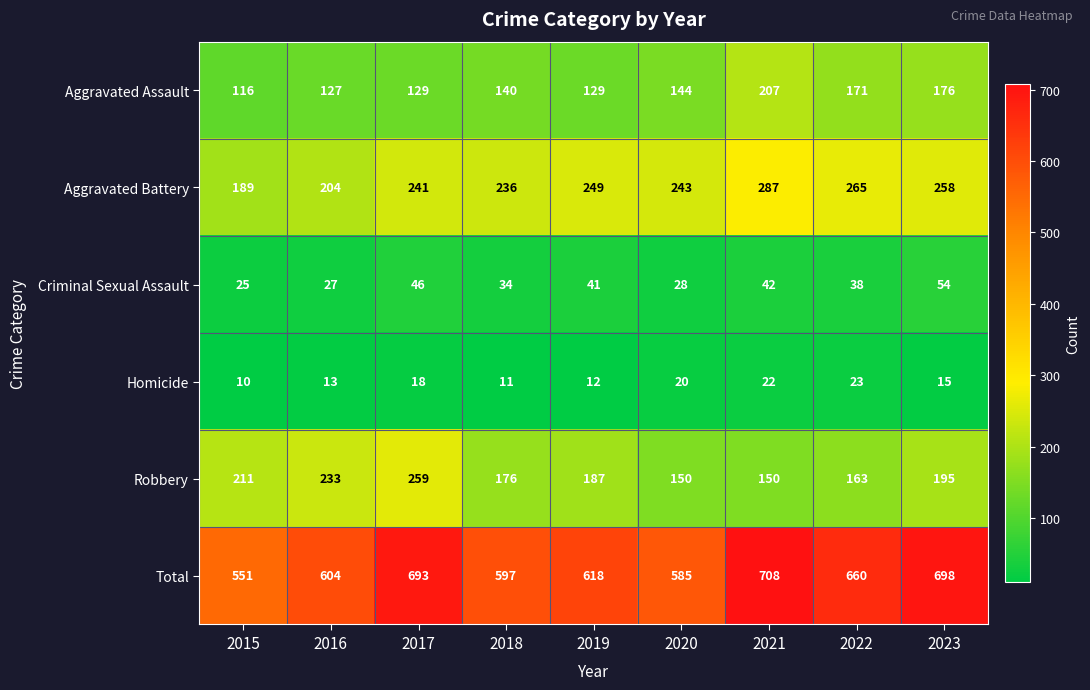

Which series has the widest spread of values?

Total